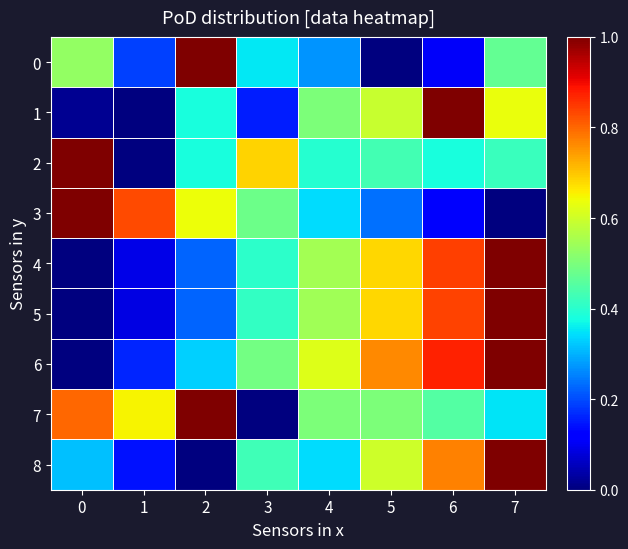

Reading left to right, list all the values displayed in this chart.

0: 0=0.5	1=0.2	2=1.0	3=0.4	4=0.3	5=0.0	6=0.1	7=0.5
1: 0=0.0	1=0.0	2=0.4	3=0.2	4=0.5	5=0.6	6=1.0	7=0.6
2: 0=1.0	1=0.0	2=0.4	3=0.7	4=0.4	5=0.4	6=0.4	7=0.4
3: 0=1.0	1=0.8	2=0.6	3=0.5	4=0.3	5=0.2	6=0.1	7=0.0
4: 0=0.0	1=0.1	2=0.2	3=0.4	4=0.6	5=0.7	6=0.8	7=1.0
5: 0=0.0	1=0.1	2=0.2	3=0.4	4=0.5	5=0.7	6=0.8	7=1.0
6: 0=0.0	1=0.2	2=0.3	3=0.5	4=0.6	5=0.8	6=0.9	7=1.0
7: 0=0.8	1=0.7	2=1.0	3=0.0	4=0.5	5=0.5	6=0.5	7=0.4
8: 0=0.3	1=0.1	2=0.0	3=0.4	4=0.3	5=0.6	6=0.8	7=1.0